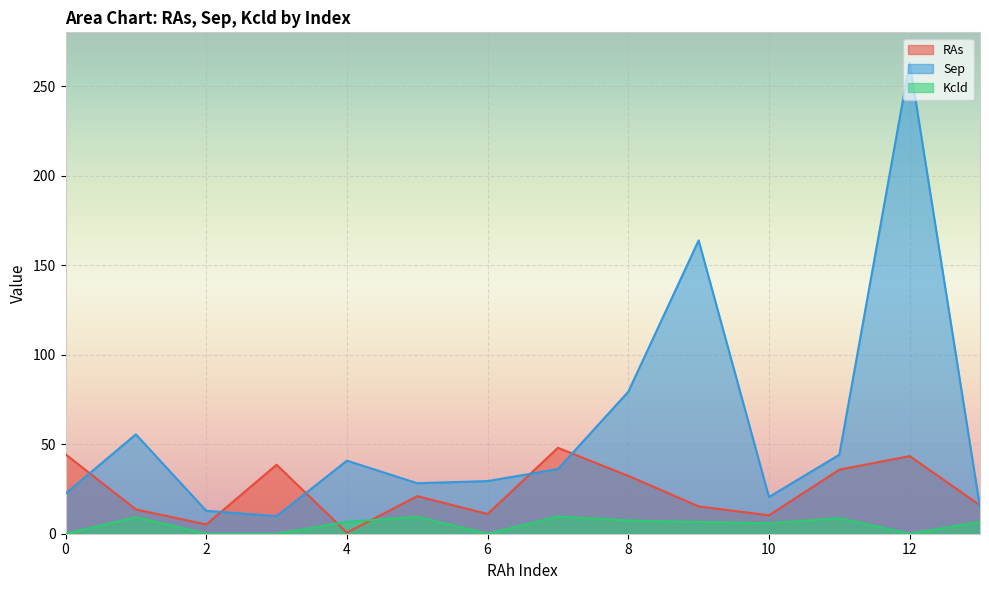

The value of Kcld at 8 is 7.4. True or false?

True